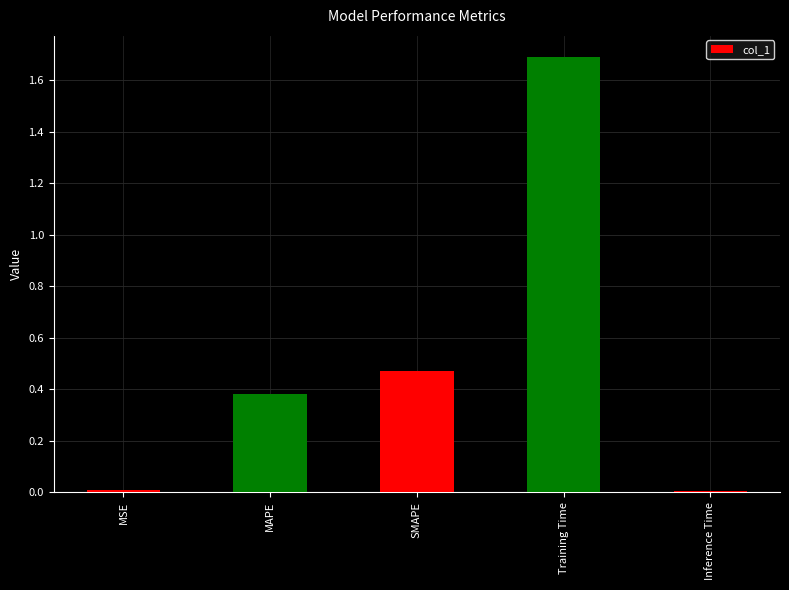

What is the difference between the maximum and minimum values?

1.7